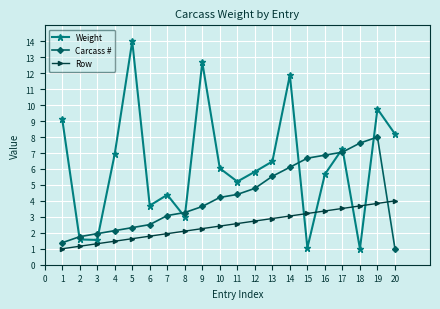

Read the Weight value at 15.

1.1